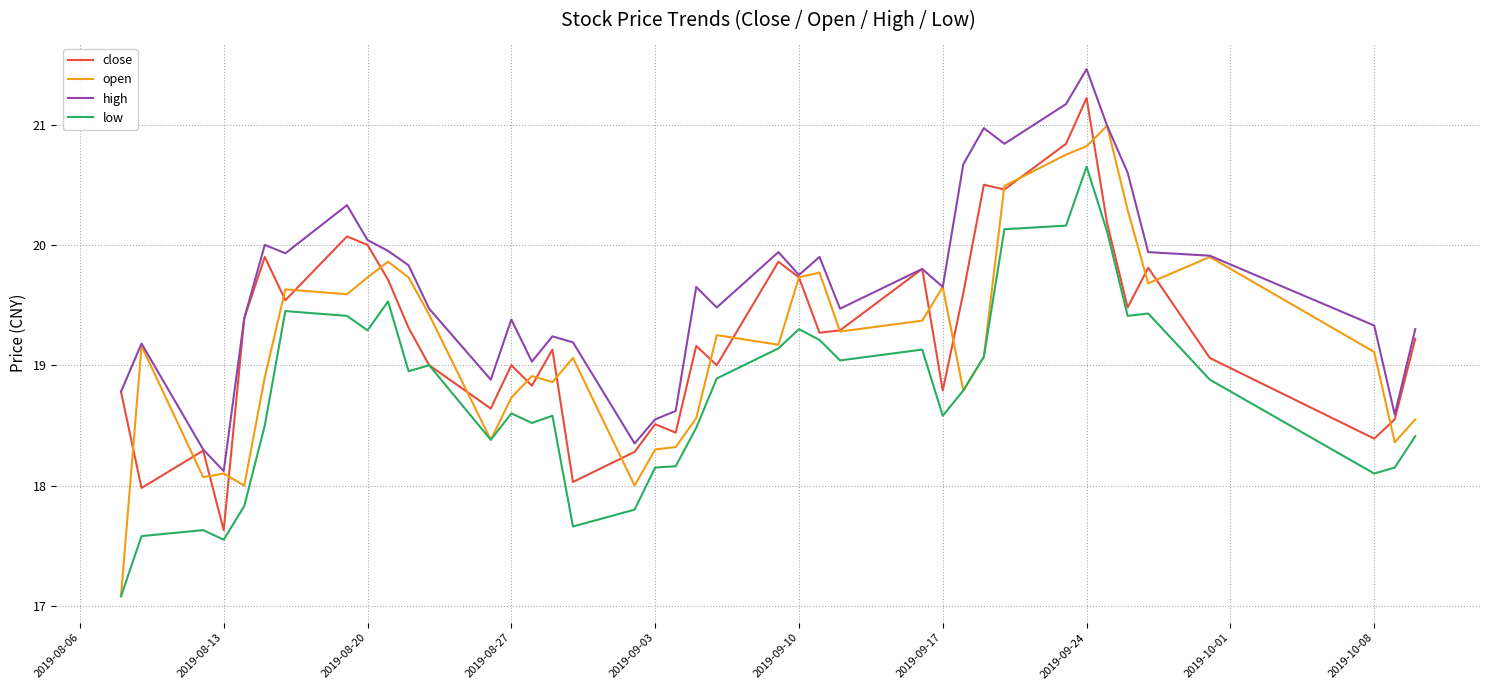

What is the minimum value shown in the chart?

17.1